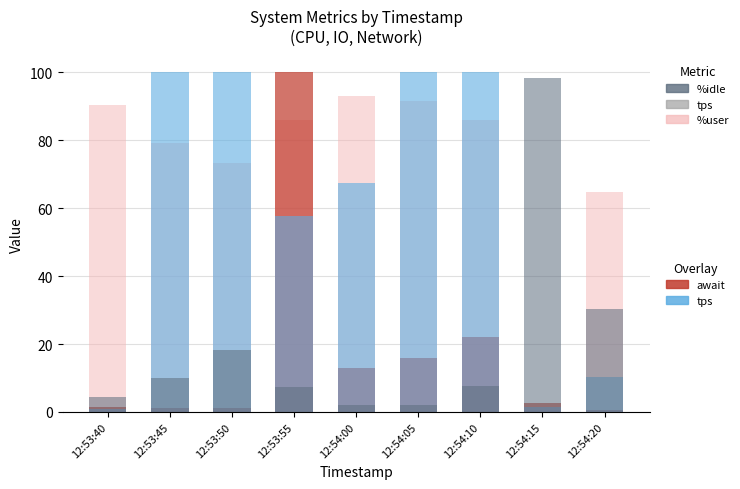

List the series in order of their peak value, highest first.

await (capped 100), tps (capped 100), %idle, %user